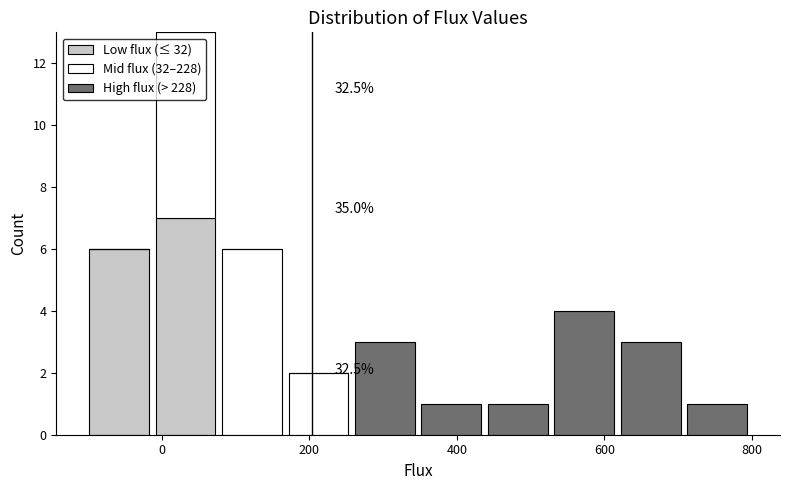

Which range on the x-axis has the tallest stacked bar (by total height)?

-20 to 80